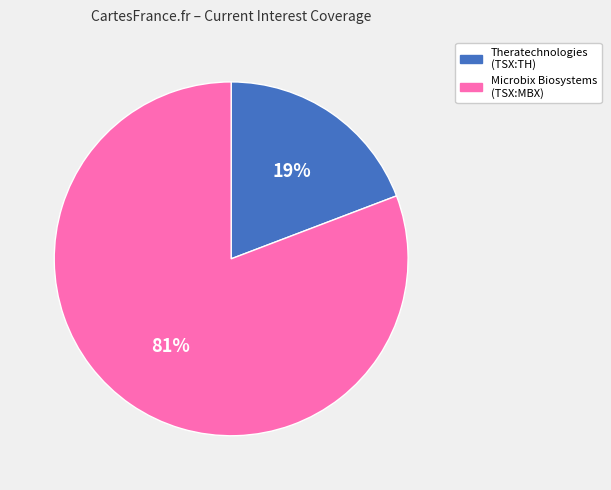

To the nearest percent, what is the difference between the largest and smallest slice percentages?

62%